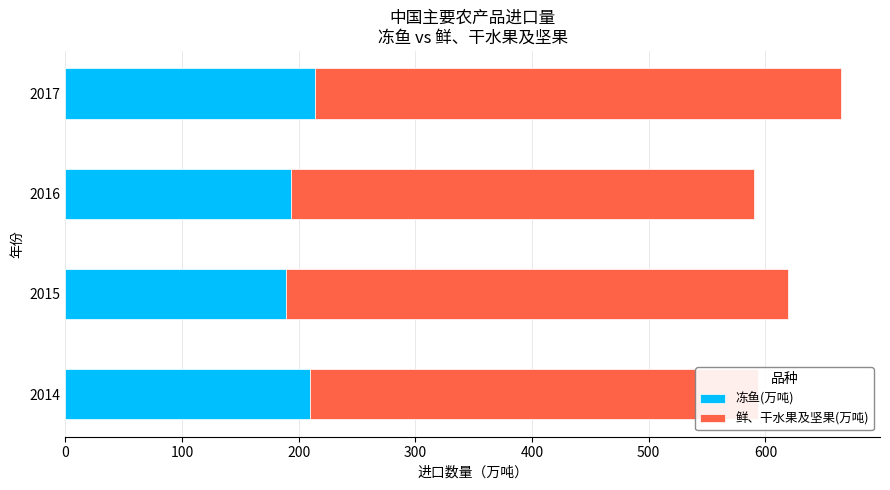

Count the 鲜、干水果及坚果(万吨) values in the range 397 to 451.

3